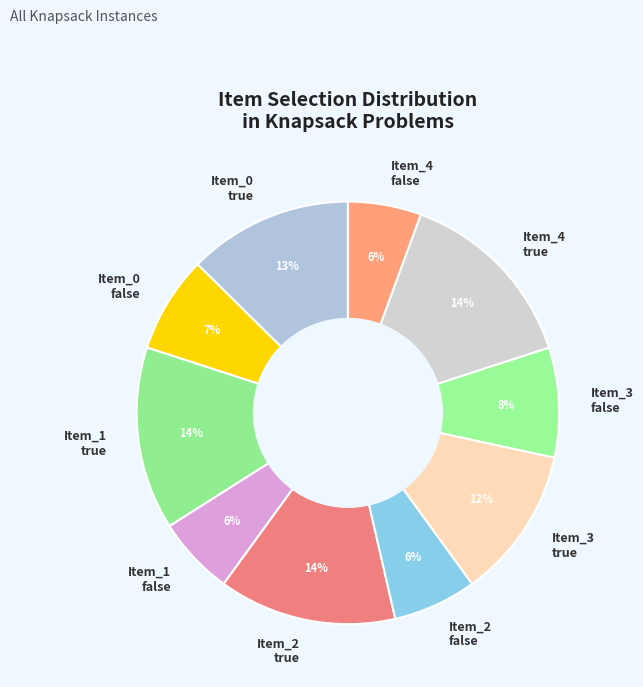

What is the ratio of the value at Item_1 true to the value at Item_4 true?

1.0